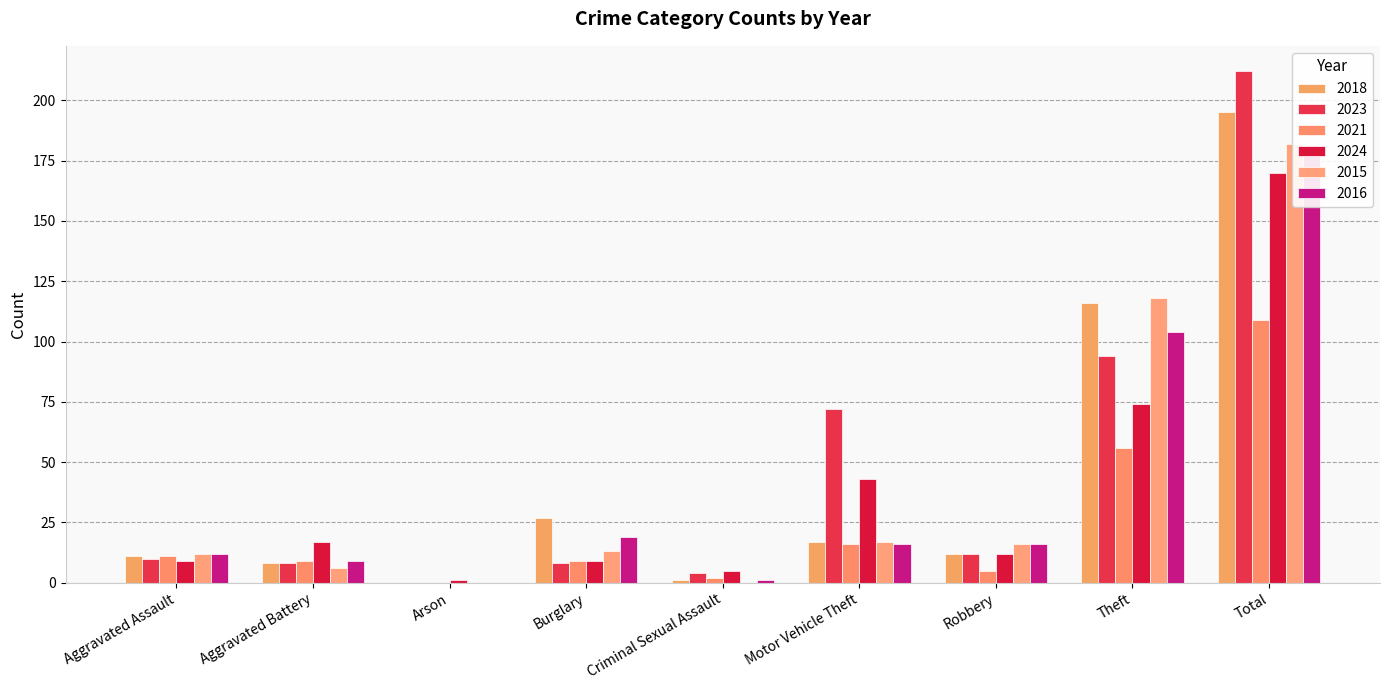

Reading left to right, extract all data points from this chart.

2018: Aggravated Assault=11	Aggravated Battery=8	Arson=0	Burglary=27	Criminal Sexual Assault=1	Motor Vehicle Theft=17	Robbery=12	Theft=116	Total=195
2023: Aggravated Assault=10	Aggravated Battery=8	Arson=0	Burglary=8	Criminal Sexual Assault=4	Motor Vehicle Theft=72	Robbery=12	Theft=94	Total=212
2021: Aggravated Assault=11	Aggravated Battery=9	Arson=0	Burglary=9	Criminal Sexual Assault=2	Motor Vehicle Theft=16	Robbery=5	Theft=56	Total=109
2024: Aggravated Assault=9	Aggravated Battery=17	Arson=1	Burglary=9	Criminal Sexual Assault=5	Motor Vehicle Theft=43	Robbery=12	Theft=74	Total=170
2015: Aggravated Assault=12	Aggravated Battery=6	Arson=0	Burglary=13	Criminal Sexual Assault=0	Motor Vehicle Theft=17	Robbery=16	Theft=118	Total=182
2016: Aggravated Assault=12	Aggravated Battery=9	Arson=0	Burglary=19	Criminal Sexual Assault=1	Motor Vehicle Theft=16	Robbery=16	Theft=104	Total=177